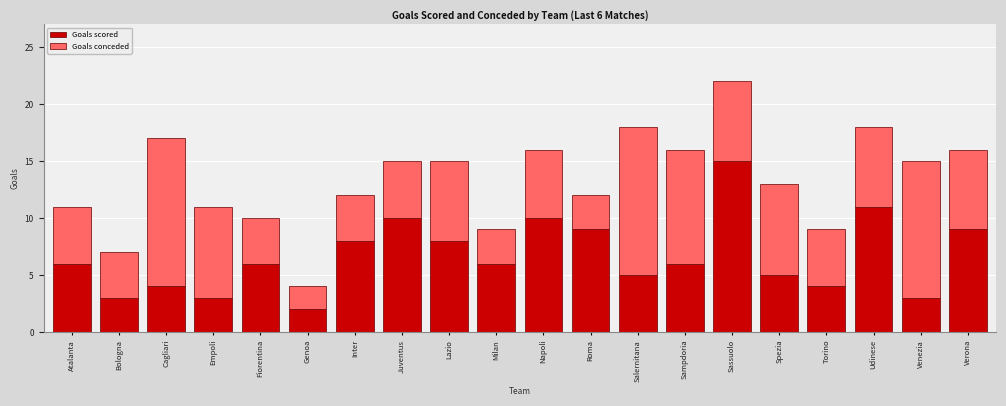

Which category has the highest value in the Goals scored series?

Sassuolo